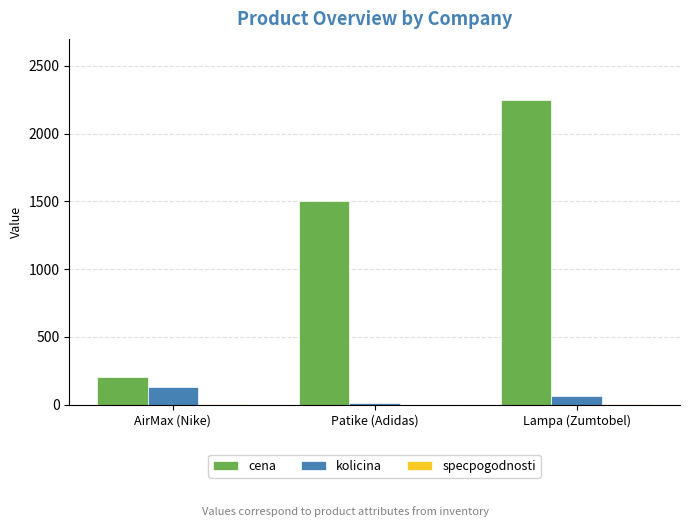

Which series has the largest total across all categories?

cena